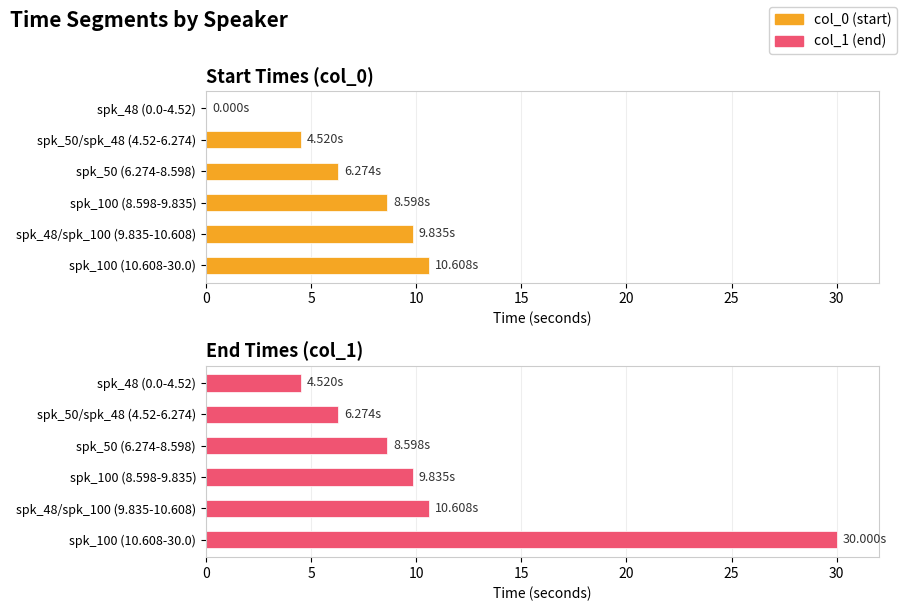

Which has a higher value, spk_48 (0.0-4.52) or spk_48/spk_100 (9.835-10.608)?

spk_48/spk_100 (9.835-10.608)